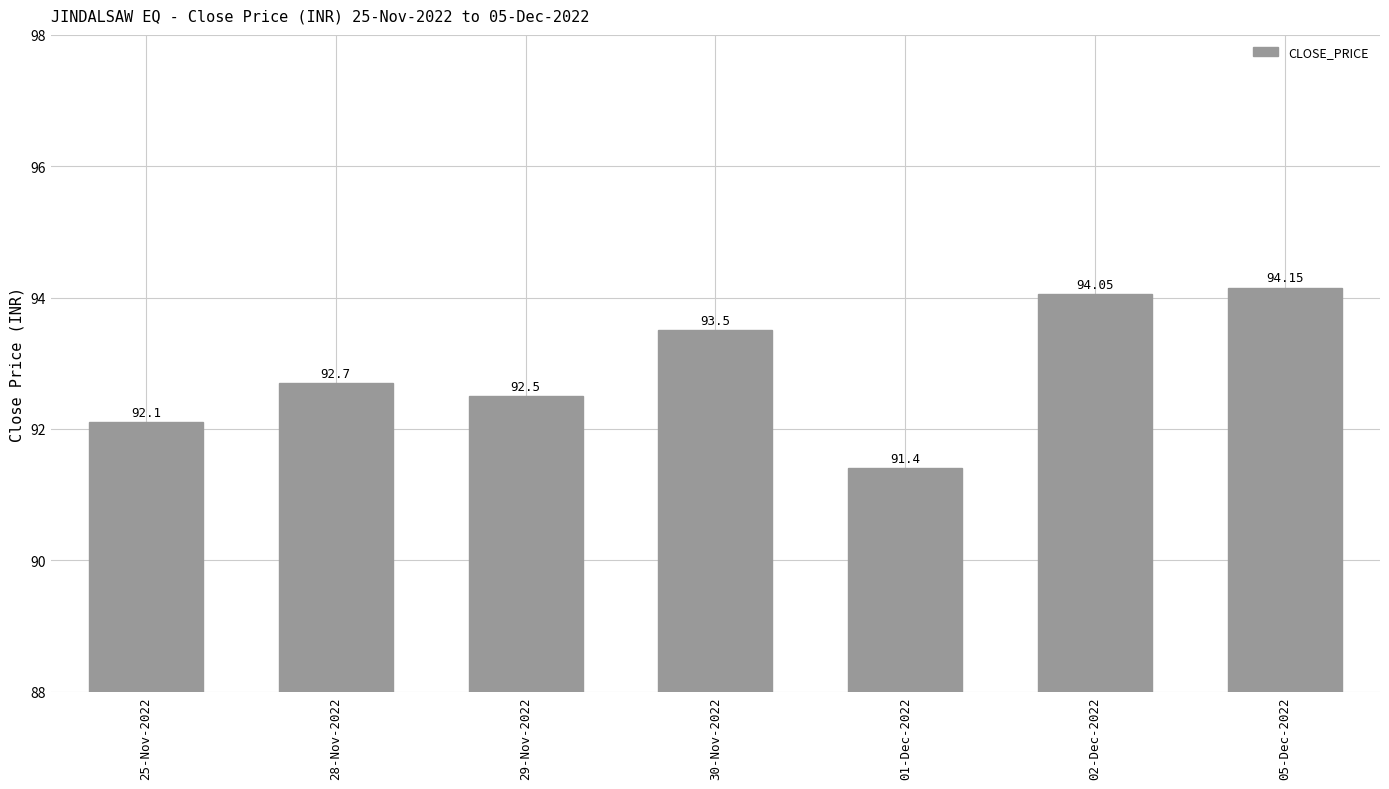

How many bars are there in total?

7